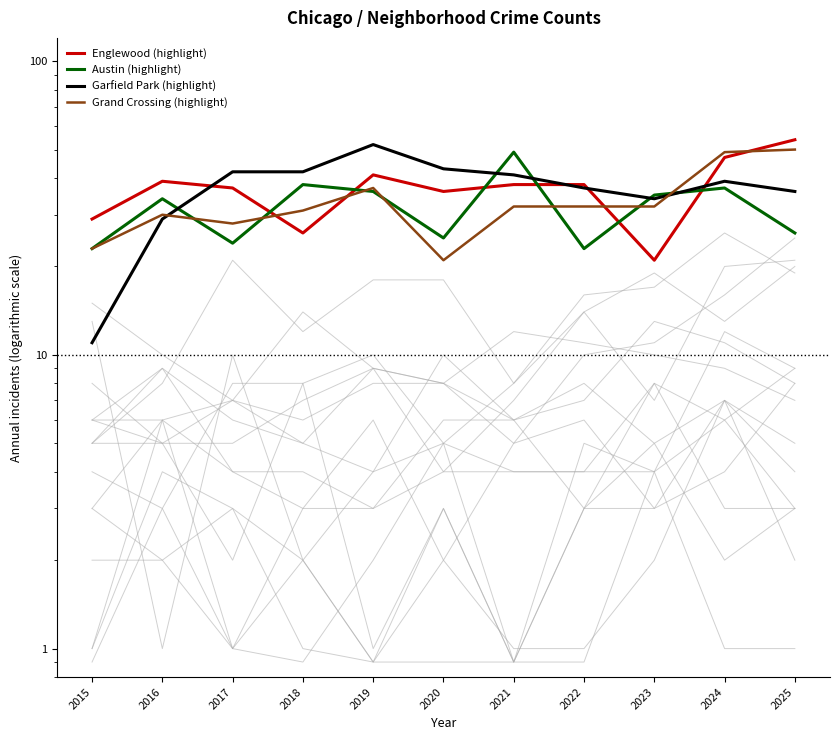

Rank the series at 2015 from highest to lowest value.

Englewood (highlight), Austin (highlight), Grand Crossing (highlight), Garfield Park (highlight)